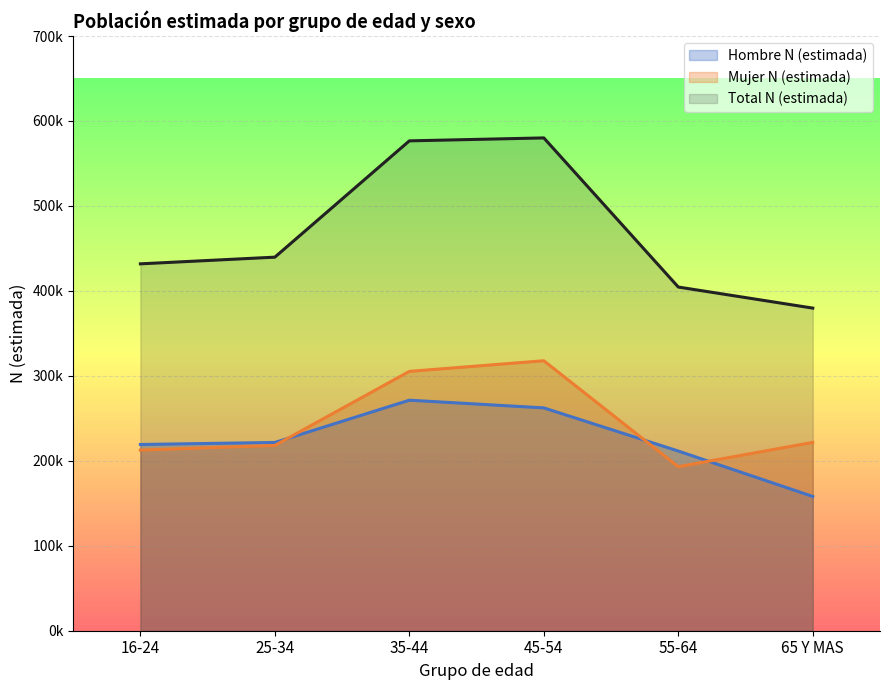

Where is the first local minimum for Mujer N (estimada)?

55-64